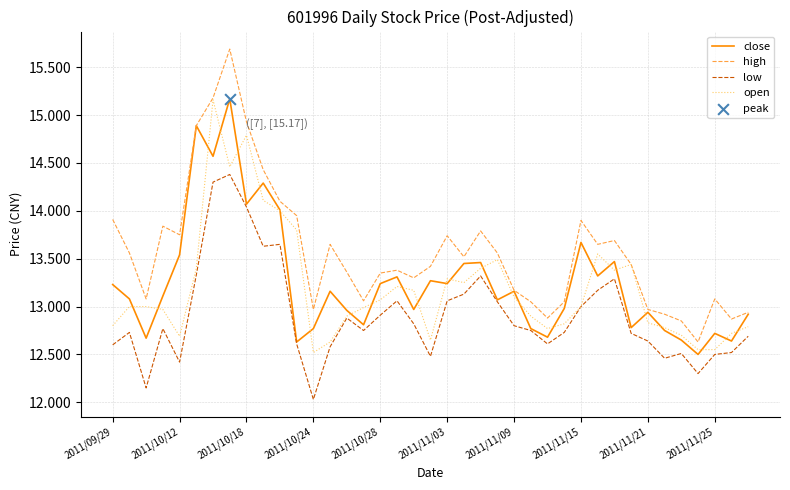

Which series has the largest total across all categories?

high